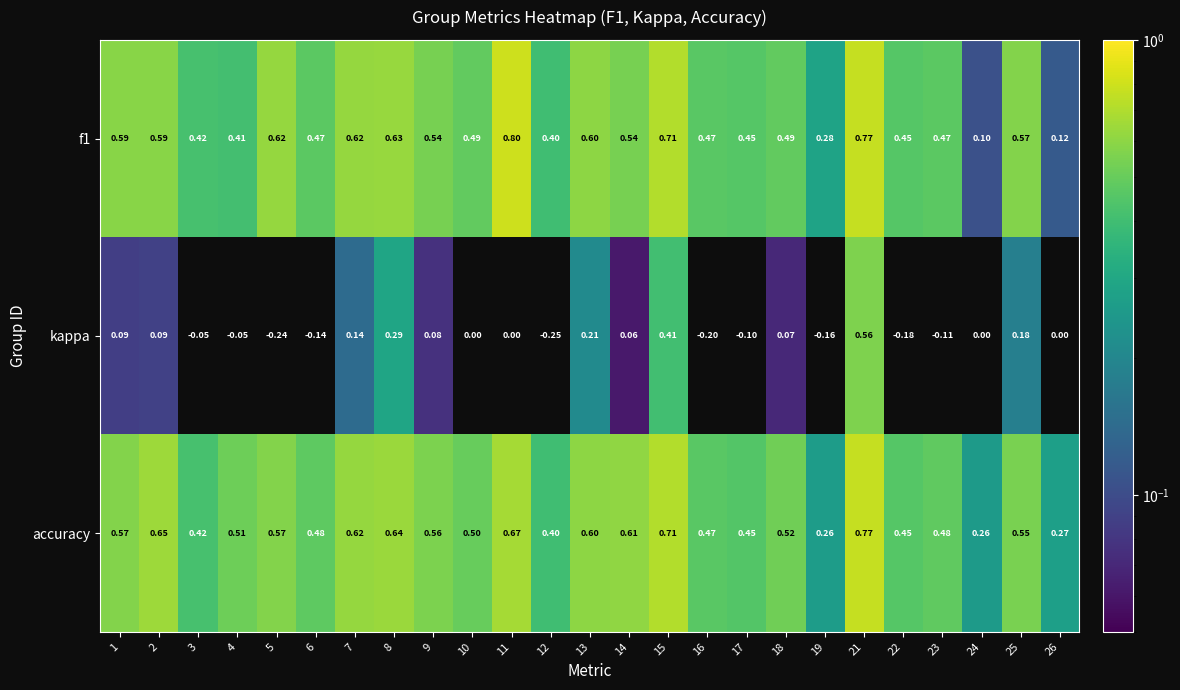

Is the value of accuracy at 6 greater than the value of f1 at 2?

No